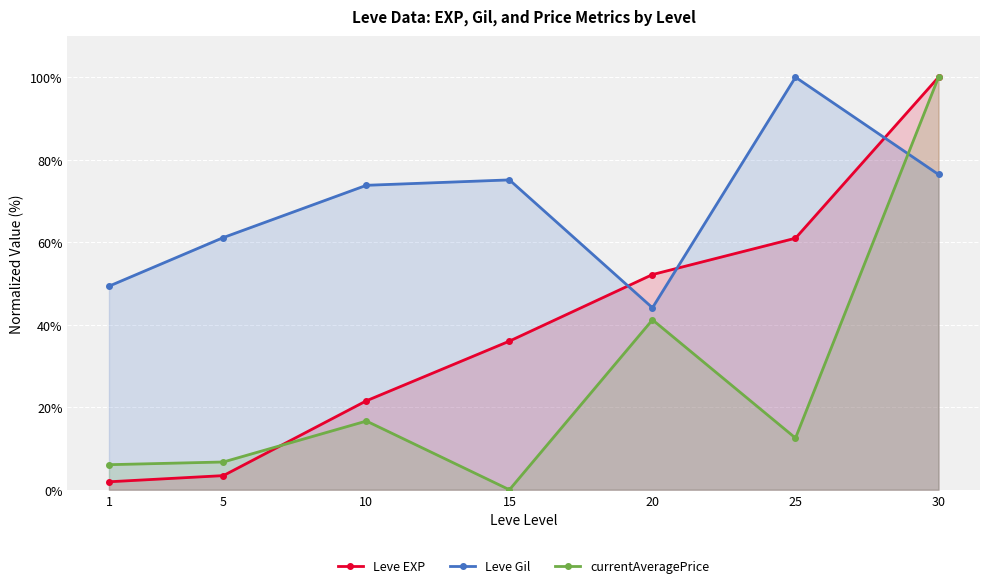

At which label does currentAveragePrice reach its peak?

30